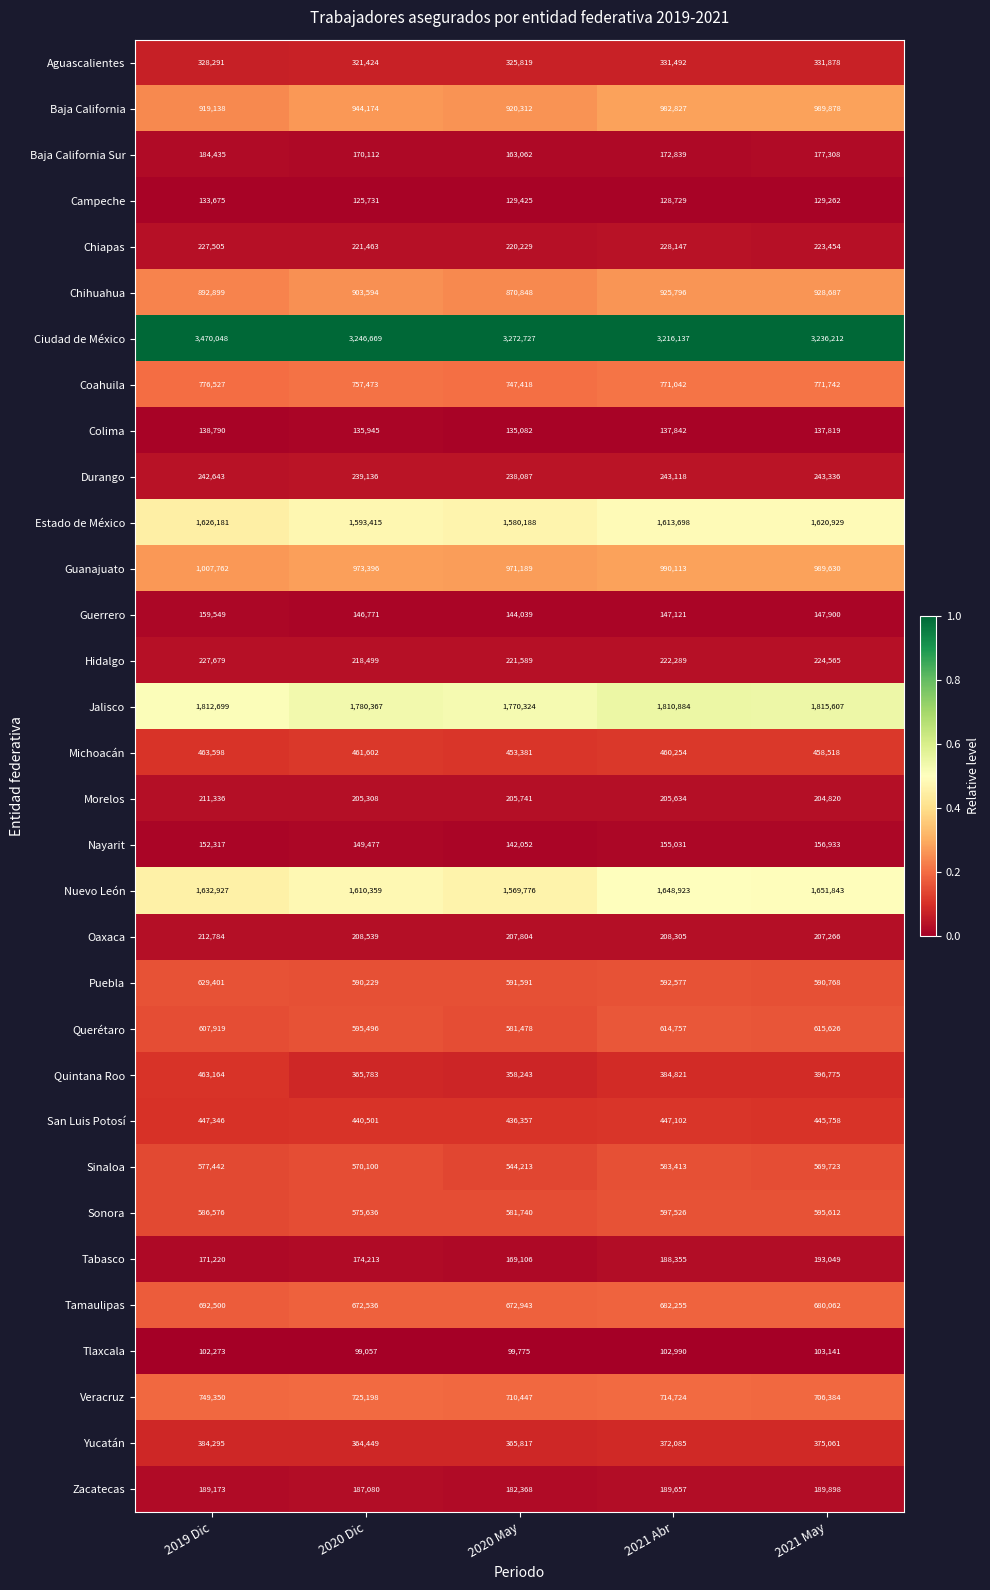

The Chiapas series shows 223454 at 2021 May. True or false?

True